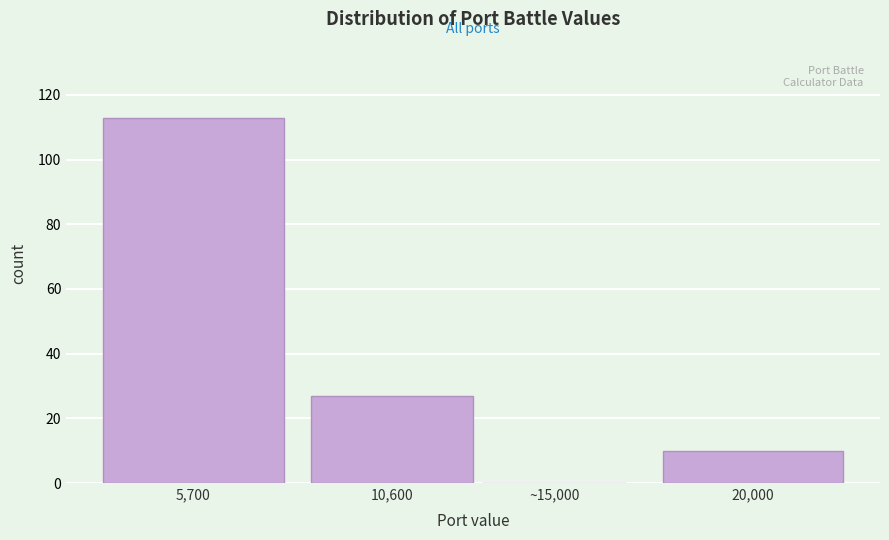

The value at 5,700 is 113. True or false?

True